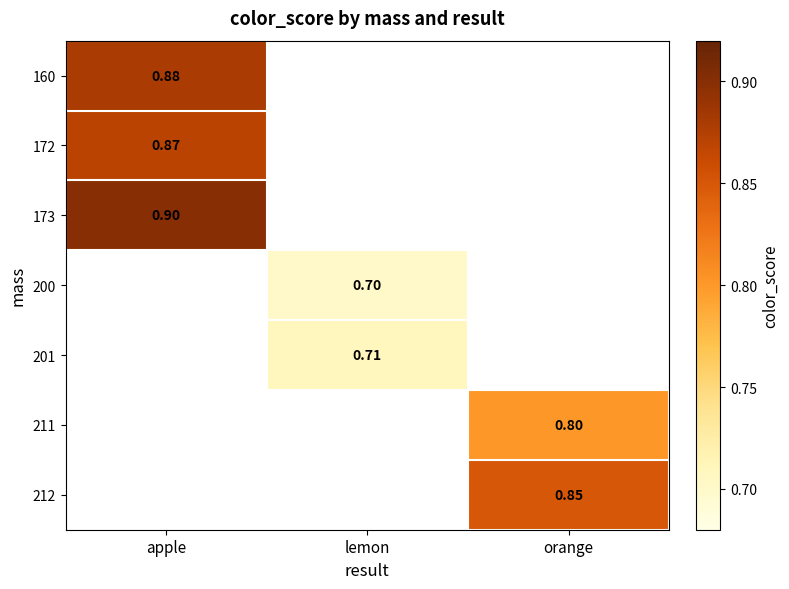

Is the value of 212 at orange greater than the value of 172 at apple?

No